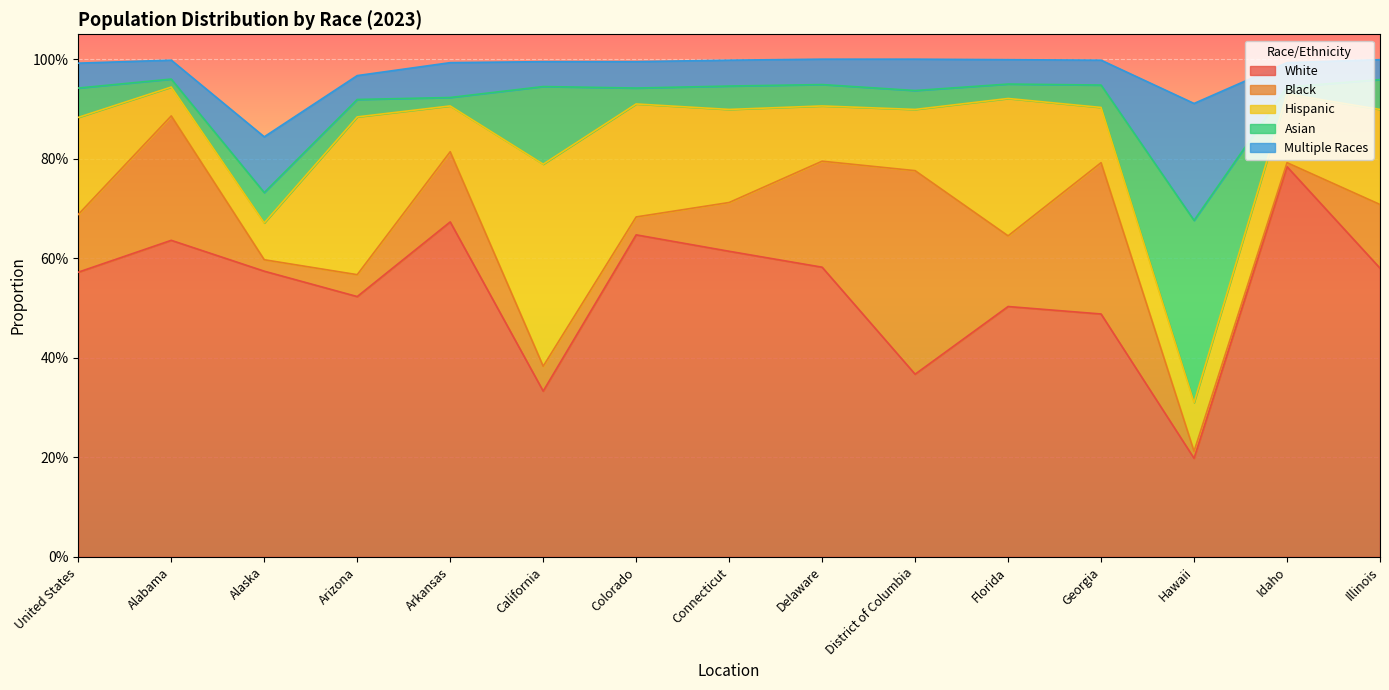

Reading right to left, list all the values displayed in this chart.

White: Illinois=0.6	Idaho=0.8	Hawaii=0.2	Georgia=0.5	Florida=0.5	District of Columbia=0.4	Delaware=0.6	Connecticut=0.6	Colorado=0.6	California=0.3	Arkansas=0.7	Arizona=0.5	Alaska=0.6	Alabama=0.6	United States=0.6
Black: Illinois=0.1	Idaho=0.0	Hawaii=0.0	Georgia=0.3	Florida=0.1	District of Columbia=0.4	Delaware=0.2	Connecticut=0.1	Colorado=0.0	California=0.1	Arkansas=0.1	Arizona=0.0	Alaska=0.0	Alabama=0.2	United States=0.1
Hispanic: Illinois=0.2	Idaho=0.1	Hawaii=0.1	Georgia=0.1	Florida=0.3	District of Columbia=0.1	Delaware=0.1	Connecticut=0.2	Colorado=0.2	California=0.4	Arkansas=0.1	Arizona=0.3	Alaska=0.1	Alabama=0.1	United States=0.2
Asian: Illinois=0.1	Idaho=0.0	Hawaii=0.4	Georgia=0.0	Florida=0.0	District of Columbia=0.0	Delaware=0.0	Connecticut=0.0	Colorado=0.0	California=0.2	Arkansas=0.0	Arizona=0.0	Alaska=0.1	Alabama=0.0	United States=0.1
Multiple Races: Illinois=0.0	Idaho=0.0	Hawaii=0.2	Georgia=0.1	Florida=0.0	District of Columbia=0.1	Delaware=0.1	Connecticut=0.1	Colorado=0.1	California=0.1	Arkansas=0.1	Arizona=0.0	Alaska=0.1	Alabama=0.0	United States=0.1